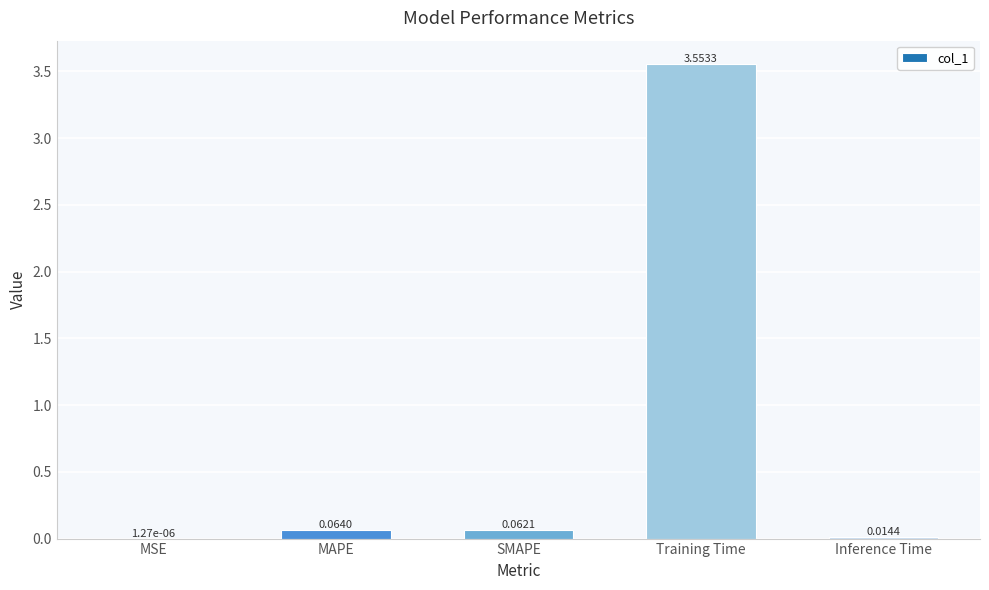

What is the sum of all values?

3.7